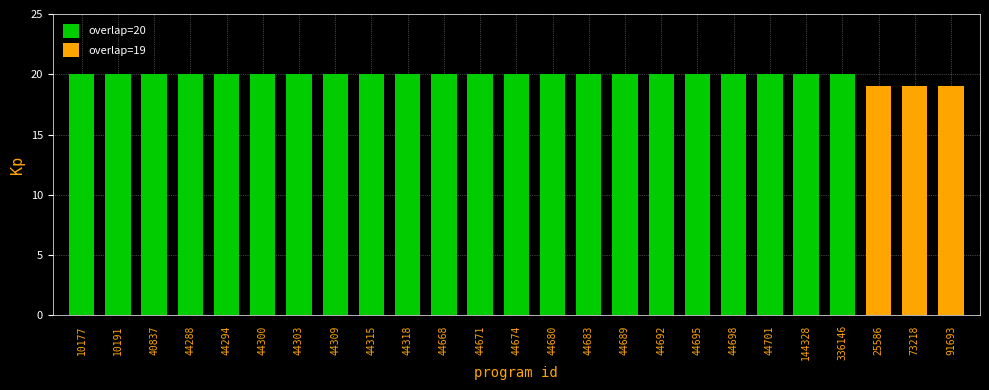

How many bars are there in total?

25